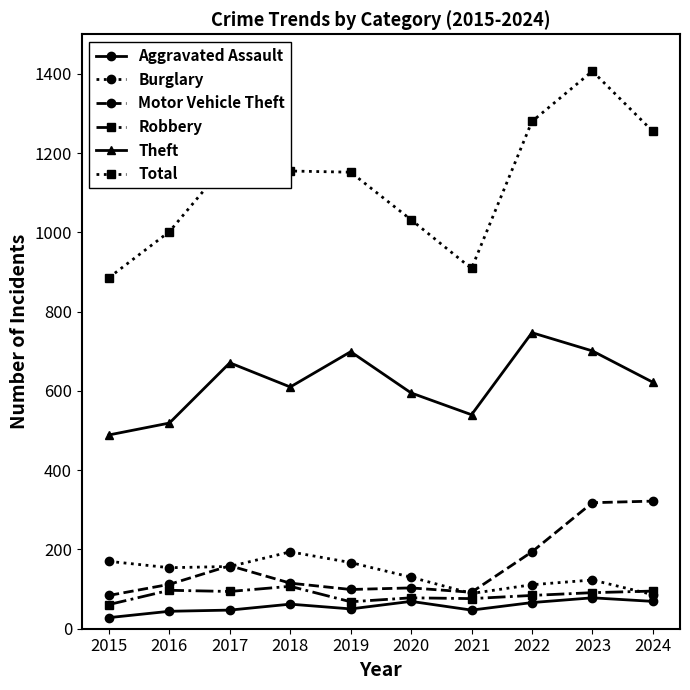

What is the sum of all Motor Vehicle Theft values?

1598